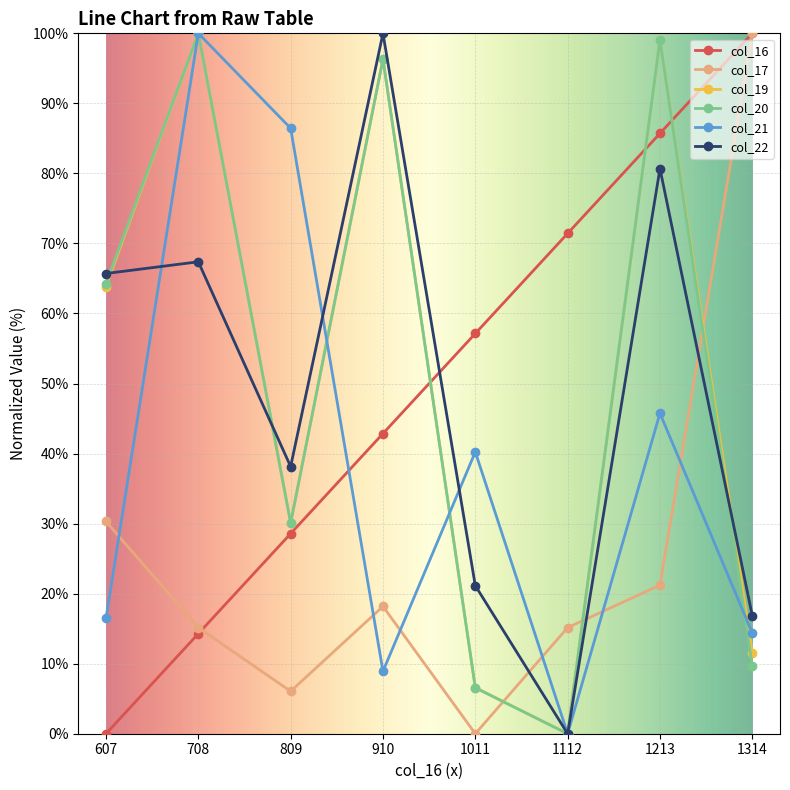

At which category is the sum across all series the highest?

1213